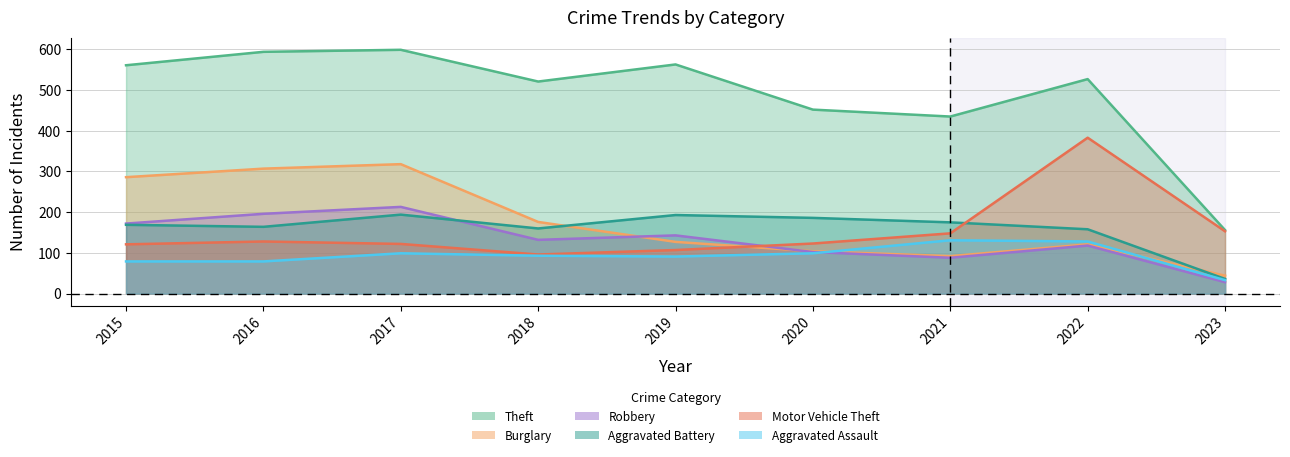

The Aggravated Assault series shows 128 at 2022. True or false?

True